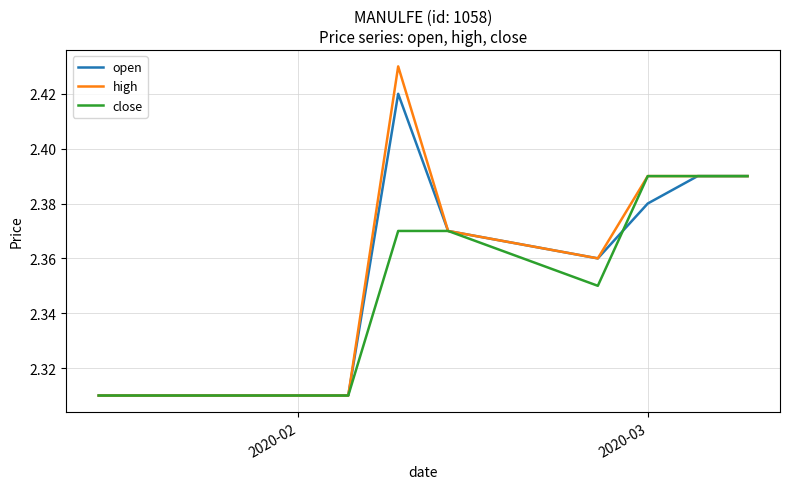

Which series has the widest spread of values?

high